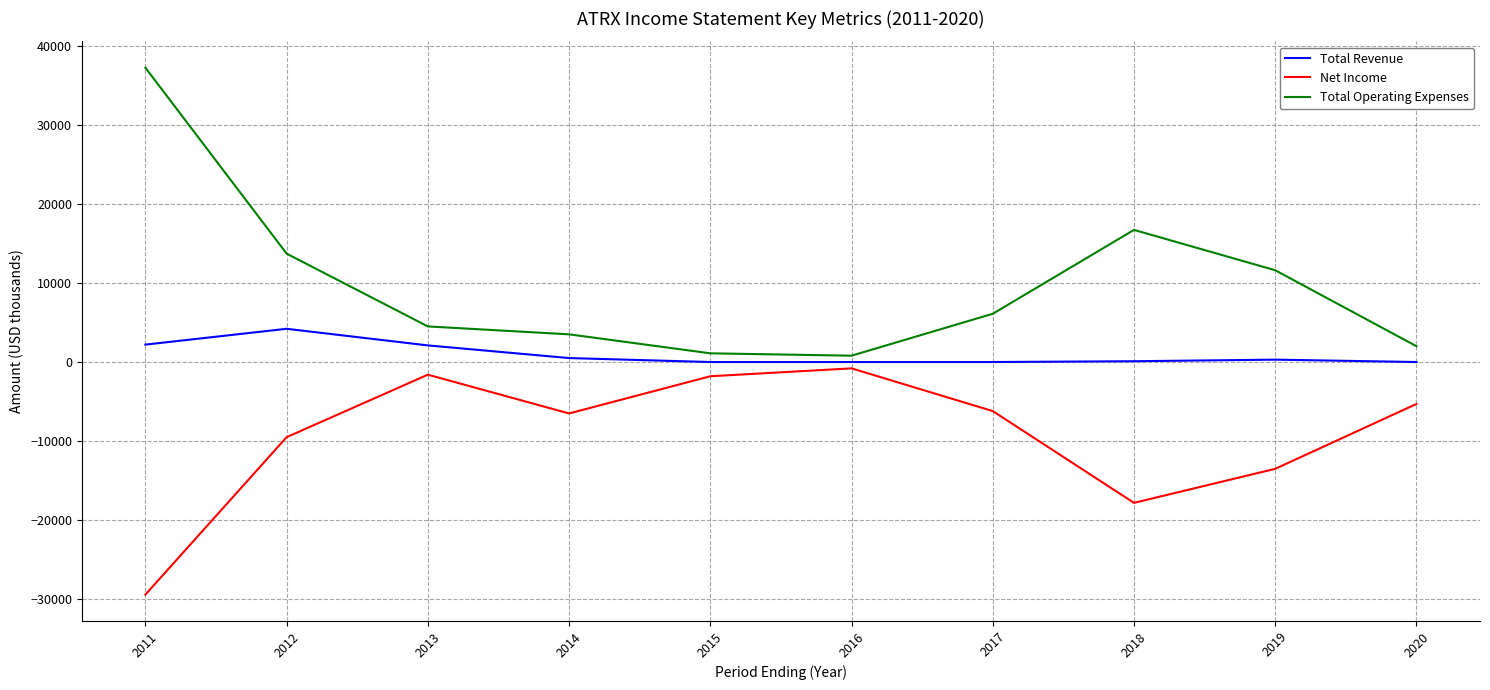

Rank the series by their maximum value, from lowest to highest.

Net Income, Total Revenue, Total Operating Expenses